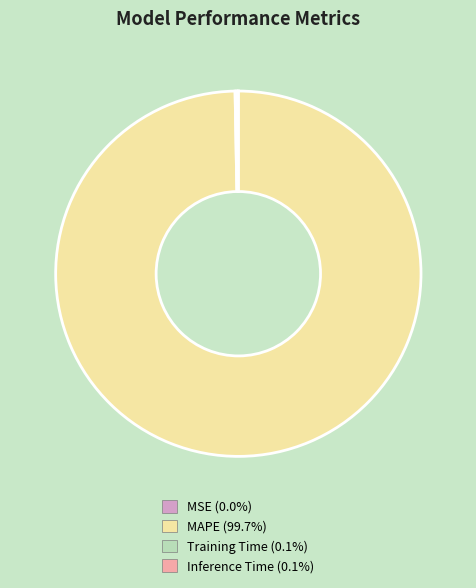

What is the largest slice in the pie chart?

MAPE